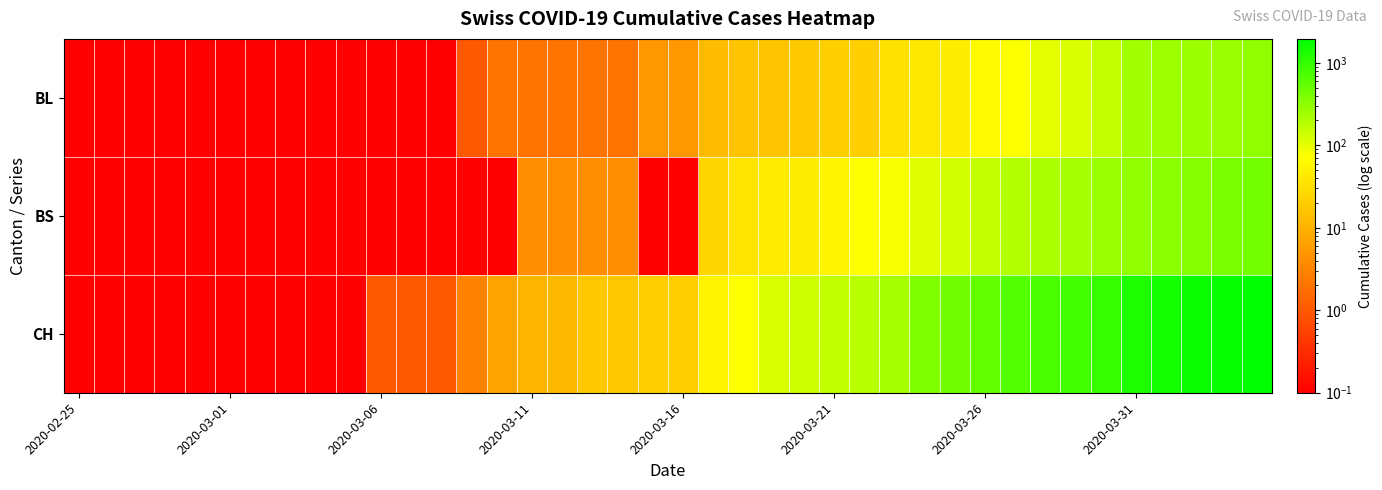

Reading left to right, transcribe all the data shown in this chart.

BL: 0.1	0.1	0.1	0.1	0.1	0.1	0.1	0.1	0.1	0.1	0.1	0.1	0.1	1.0	2.0	2.0	2.0	2.0	2.0	5.0	5.0	13.0	16.0	16.0	18.0	21.0	21.0	35.0	40.0	46.0	65.0	76.0	100.0	115.0	158.0	242.0	249.0	262.0	266.0	298.0
BS: 0.1	0.1	0.1	0.1	0.1	0.1	0.1	0.1	0.1	0.1	0.1	0.1	0.1	0.1	0.1	4.0	4.0	4.0	4.0	0.1	0.1	25.0	36.0	44.0	46.0	57.0	73.0	78.0	105.0	128.0	155.0	191.0	211.0	228.0	263.0	292.0	323.0	350.0	397.0	434.0
CH: 0.1	0.1	0.1	0.1	0.1	0.1	0.1	0.1	0.1	0.1	1.0	1.0	1.0	3.0	7.0	11.0	12.0	17.0	17.0	20.0	21.0	54.0	75.0	119.0	138.0	160.0	181.0	222.0	368.0	443.0	546.0	654.0	734.0	800.0	938.0	1307.0	1478.0	1643.0	1795.0	1950.0